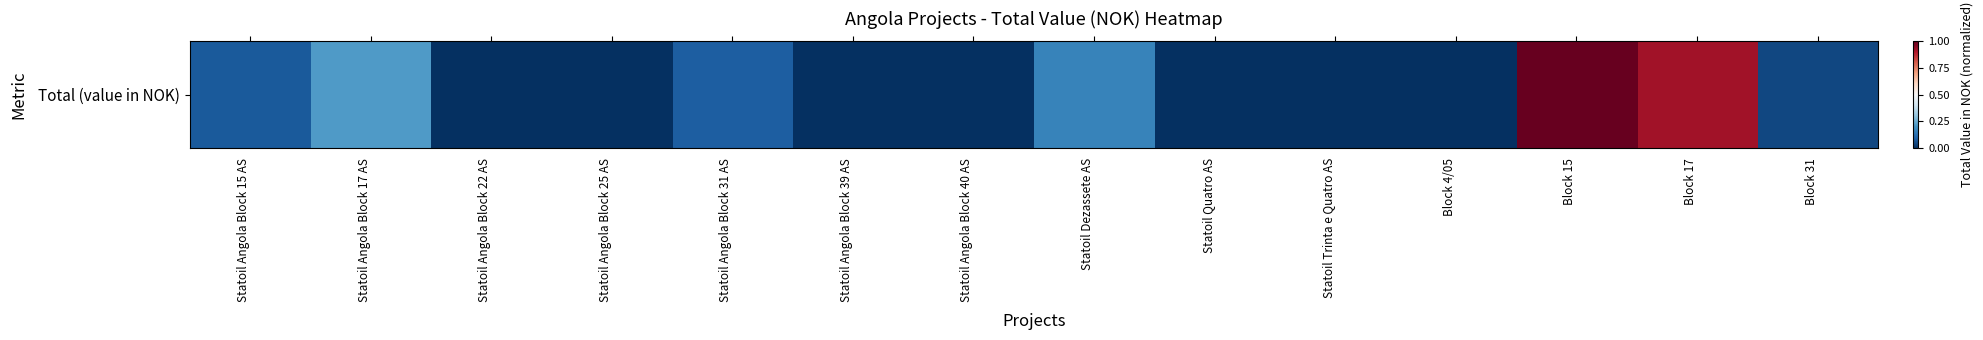

Where is the data nearest to the value 0?

Statoil Angola Block 39 AS